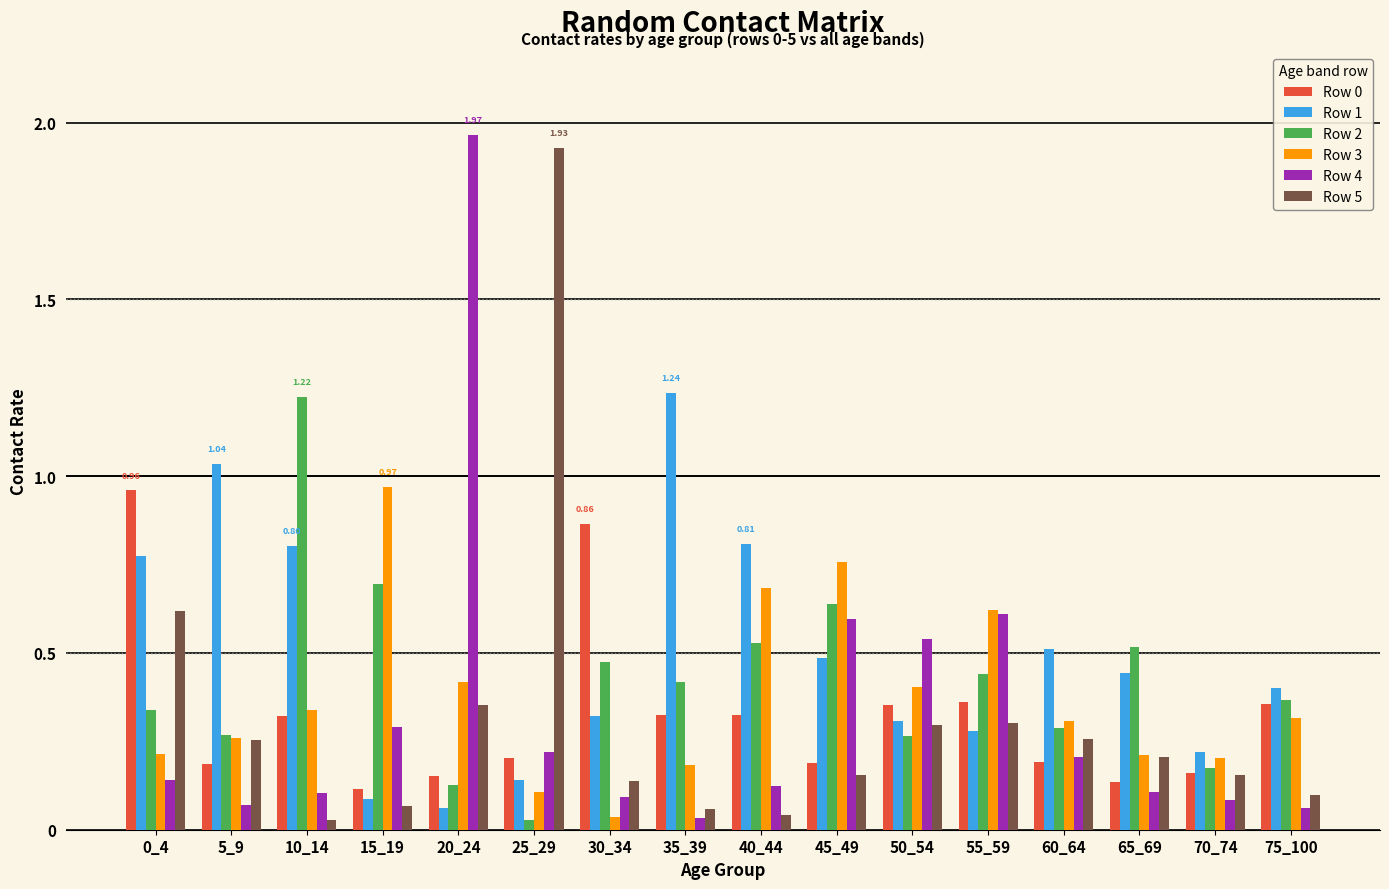

The value of Row 4 at 30_34 is 0.1. True or false?

True